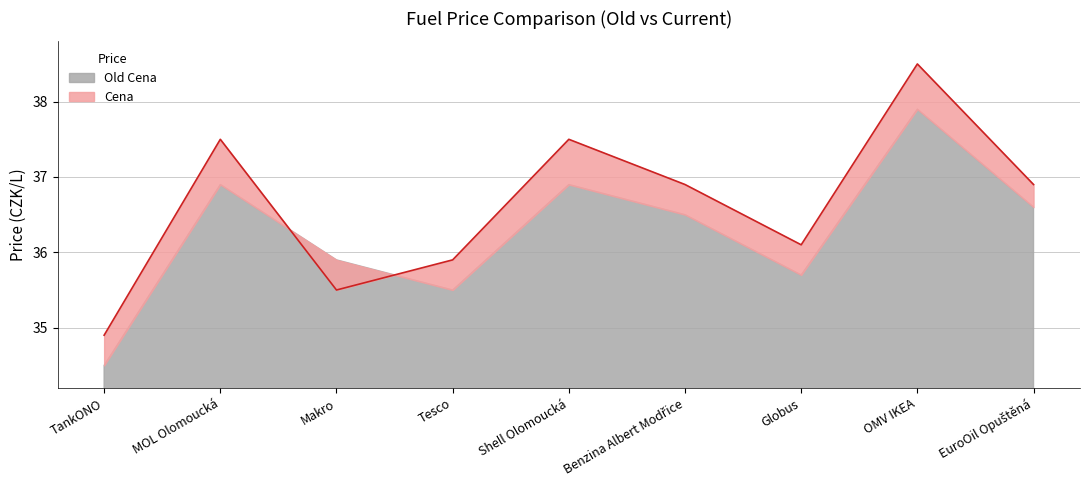

Does the chart have visible grid lines?

Yes